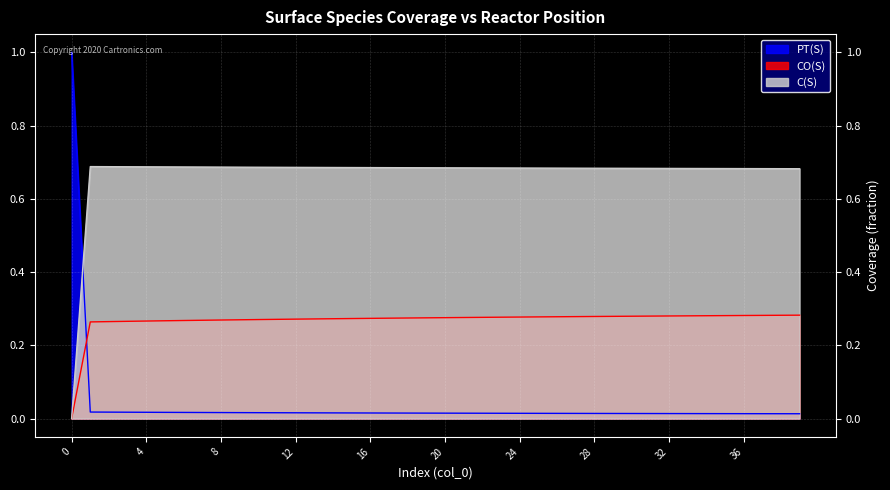

What is the average value of the CO(S) series?

0.3